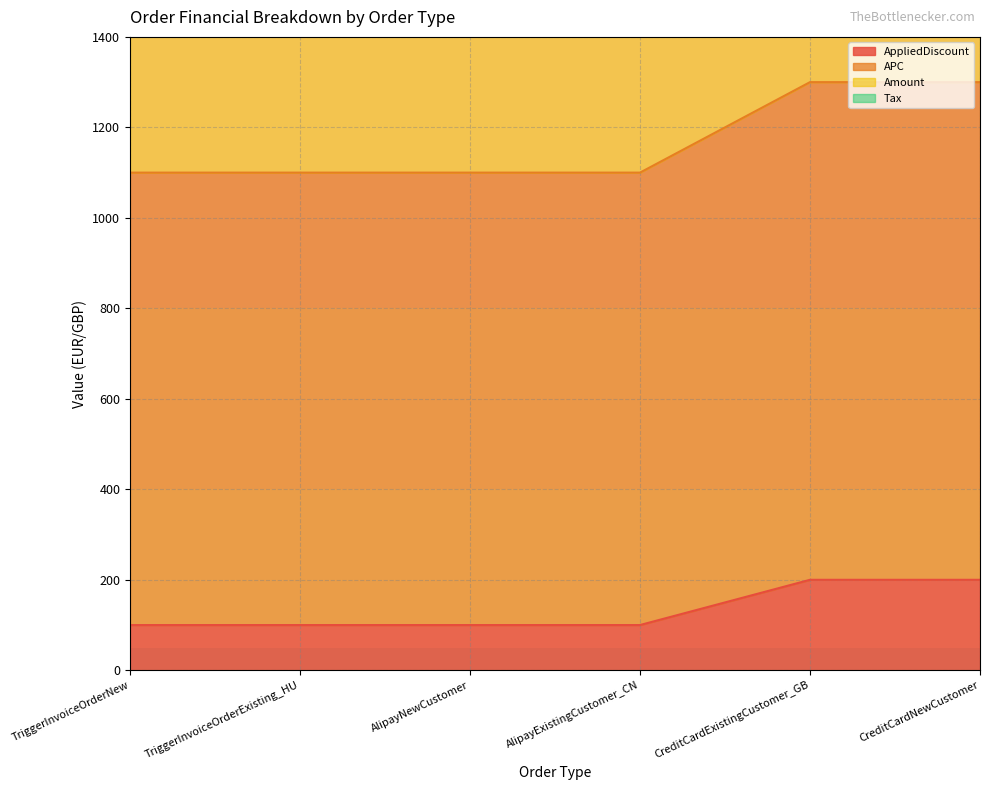

What is the value of the AppliedDiscount point at the 6th from the left?

200